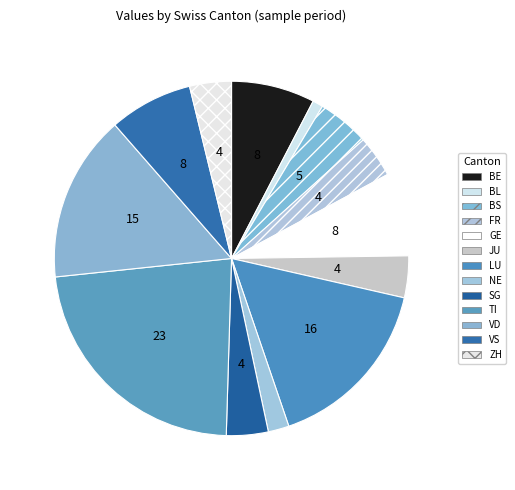

To the nearest percent, what is the combined percentage of ZH and LU?

20%